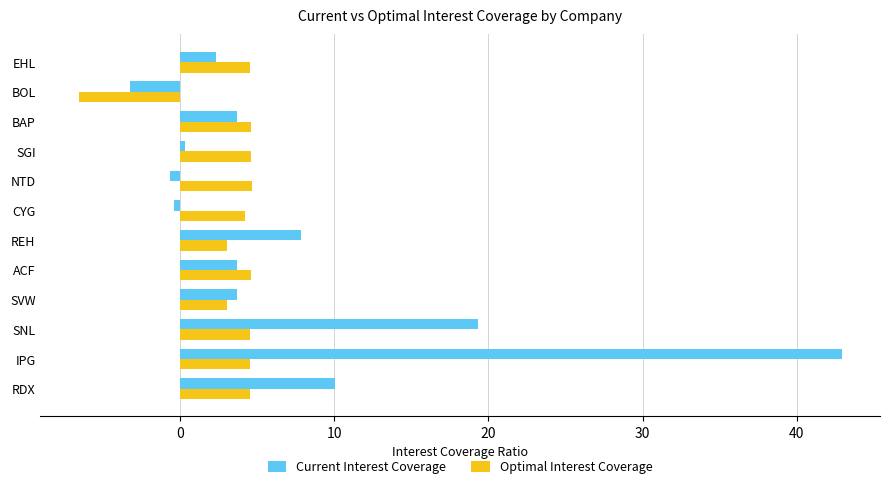

Read the Optimal Interest Coverage value at BOL.

-6.6